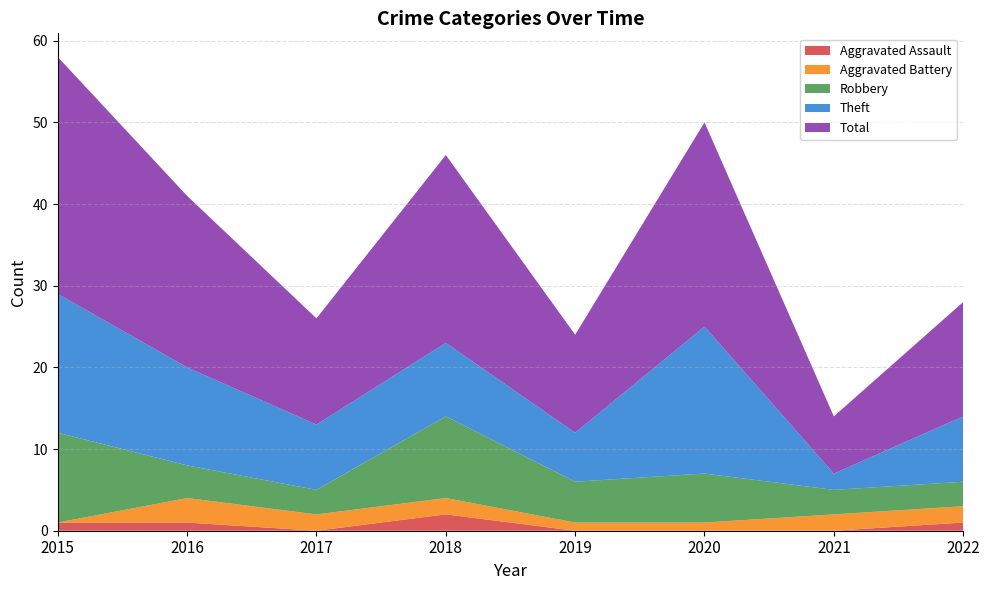

Reading left to right, transcribe all the data shown in this chart.

Aggravated Assault: 1	1	0	2	0	0	0	1
Aggravated Battery: 0	3	2	2	1	1	2	2
Robbery: 11	4	3	10	5	6	3	3
Theft: 17	12	8	9	6	18	2	8
Total: 29	21	13	23	12	25	7	14